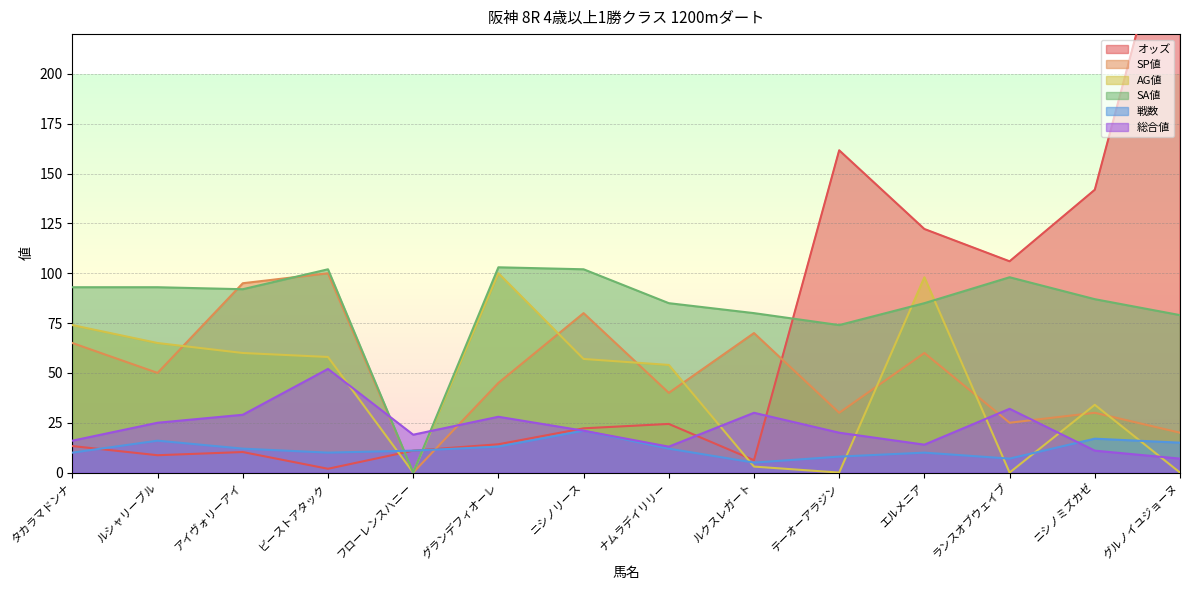

True or false: AG値 and SP値 intersect in this chart.

True